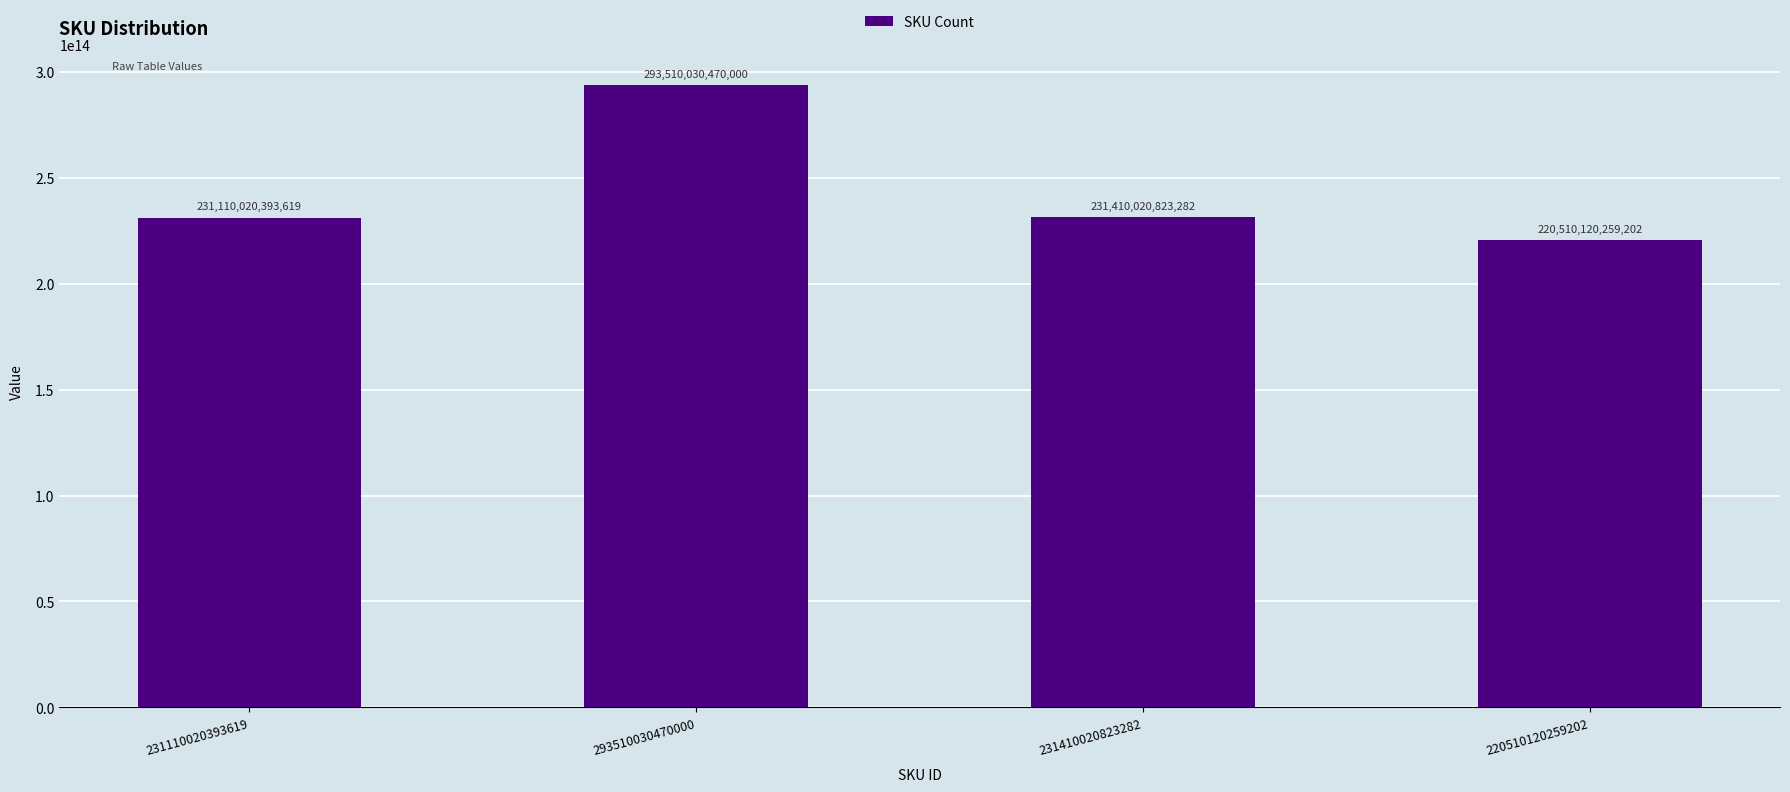

List the labels in order of value, largest first.

293510030470000, 231410020823282, 231110020393619, 220510120259202